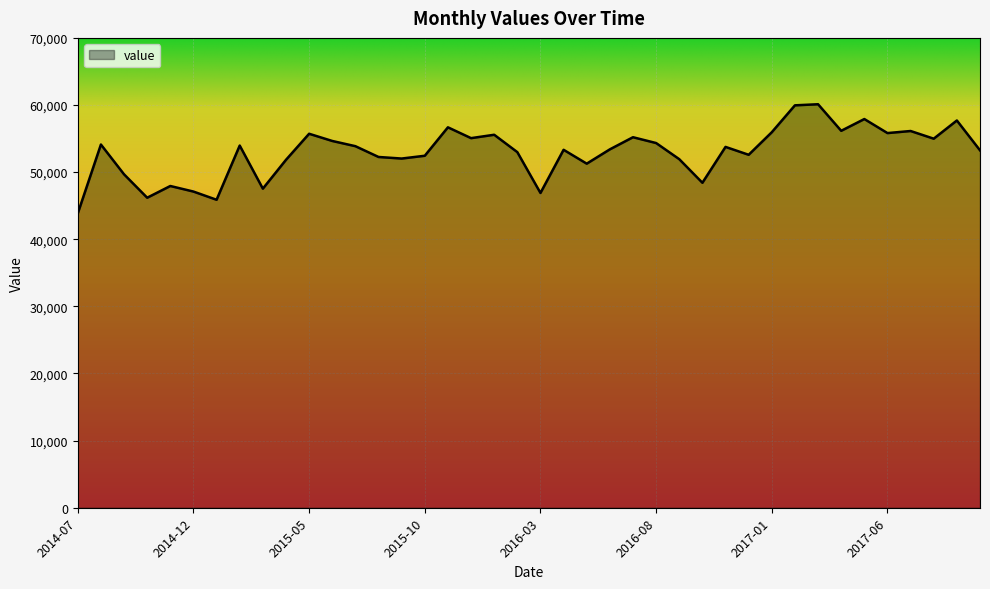

What is the minimum value shown in the chart?

43854